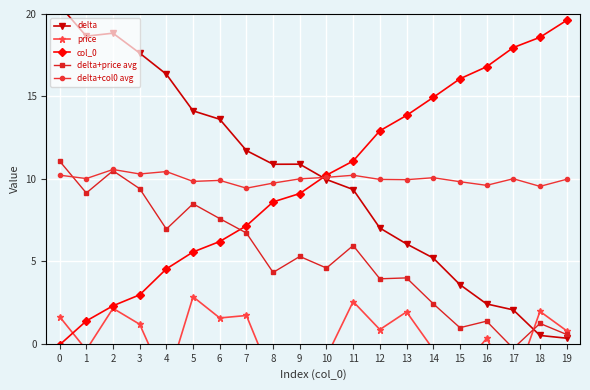

Is it true that col_0 equals 14.5 at 9?

False